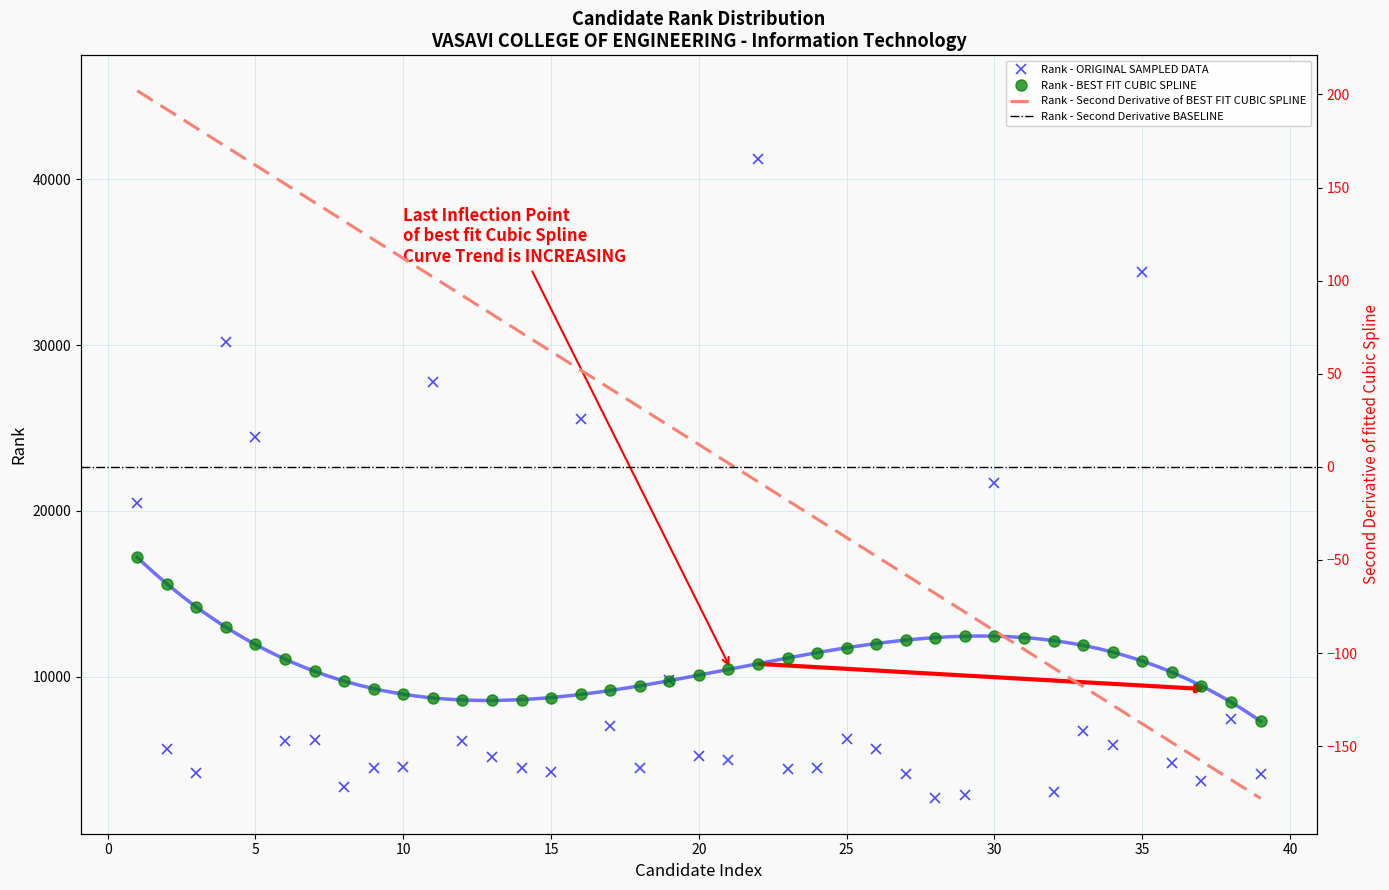

True or false: Rank - BEST FIT CUBIC SPLINE has more than 0 interior local peaks.

True